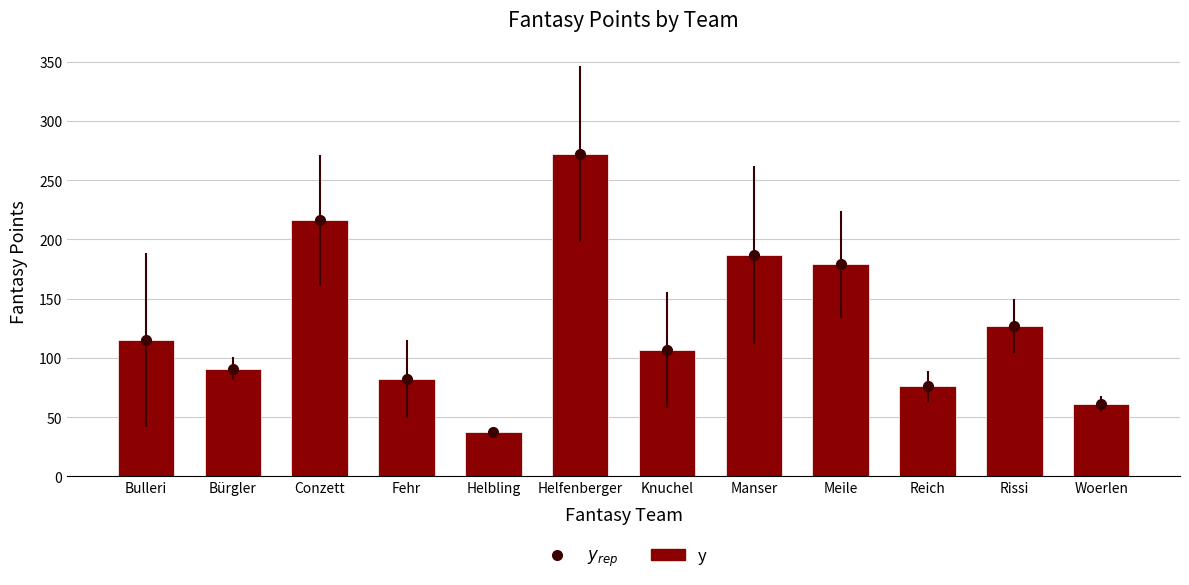

What is the difference between the values at Reich and Helbling?

39